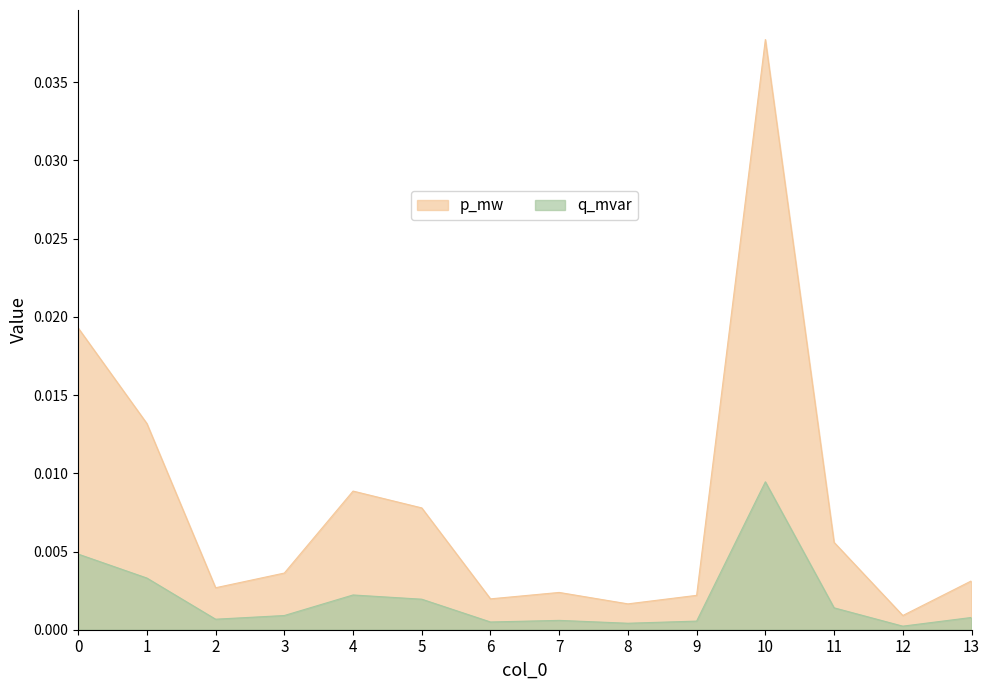

At which category is the sum across all series the highest?

10